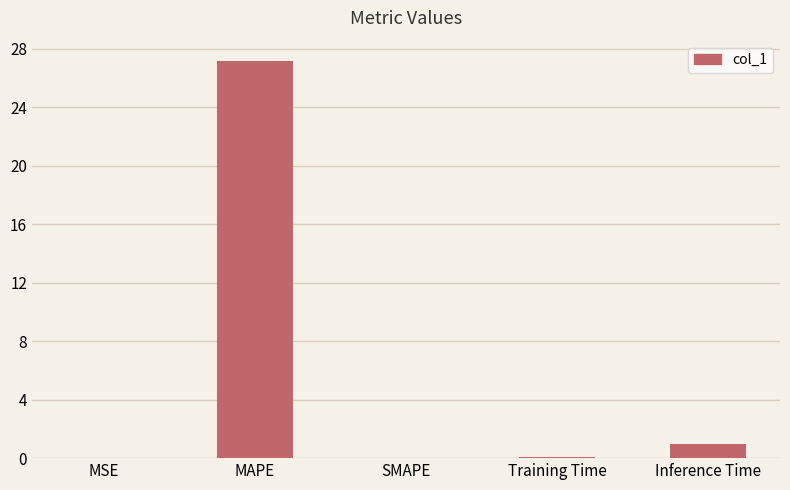

Count the number of data series in this chart.

1